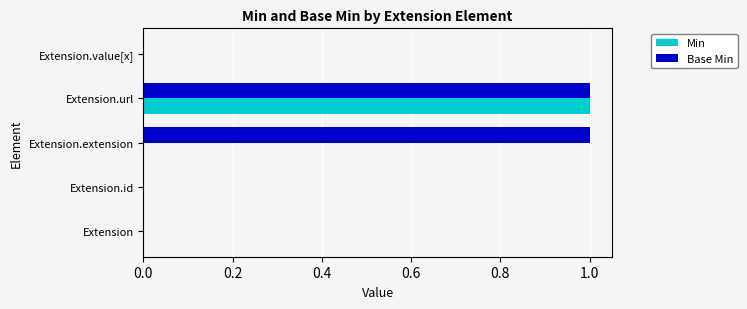

Is it true that Base Min equals -1 at Extension?

False